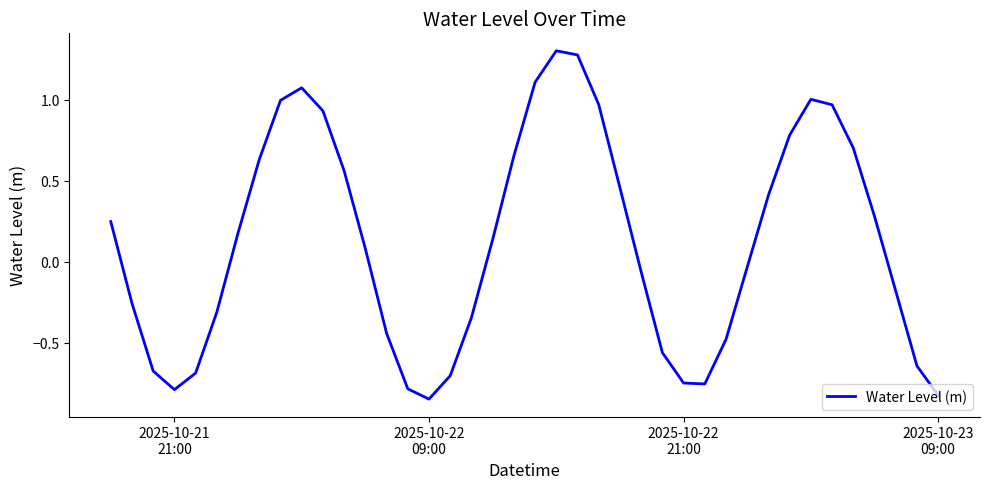

What is the maximum value shown in the chart?

1.3